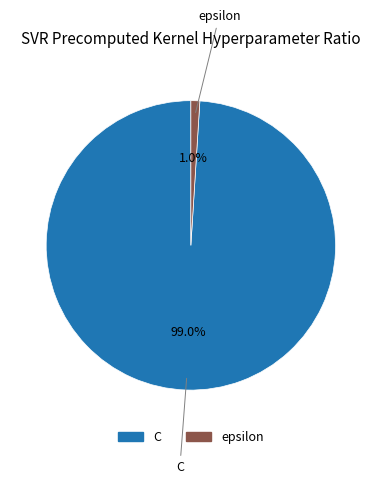

Is there a majority slice in this chart?

Yes